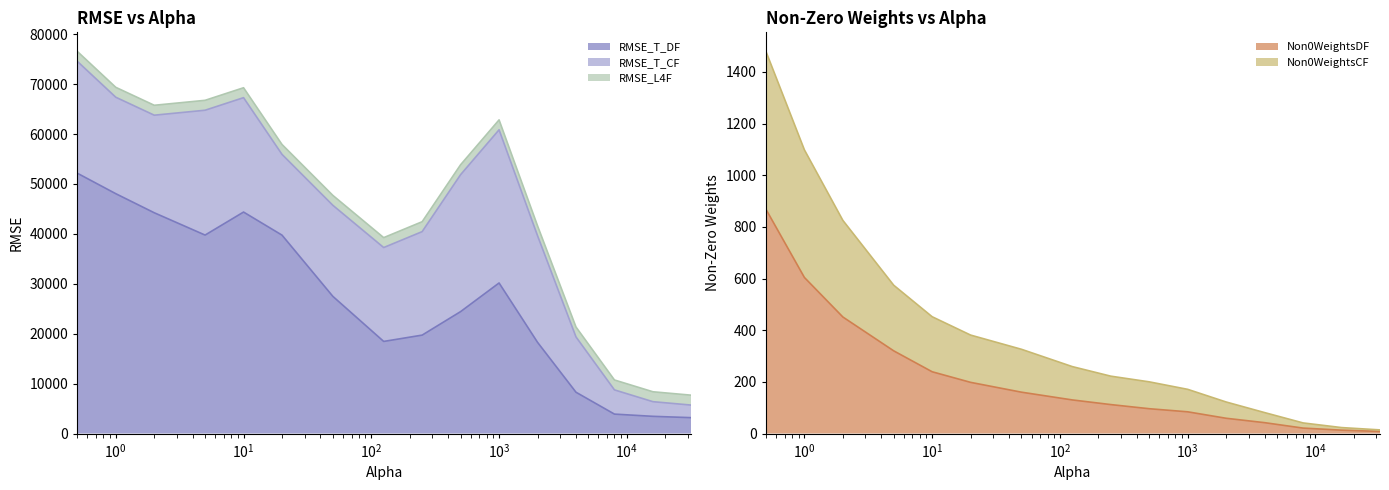

True or false: RMSE_T_DF and Non0WeightsDF intersect in this chart.

False